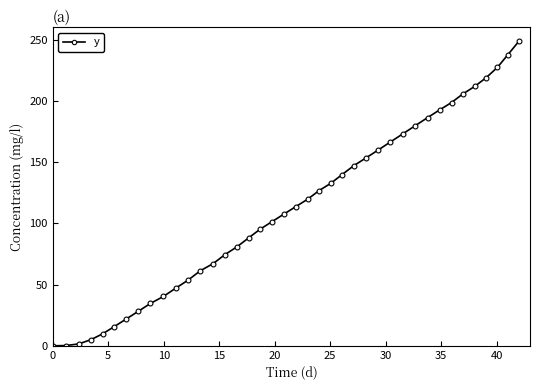

How many categories are shown in the chart?

40